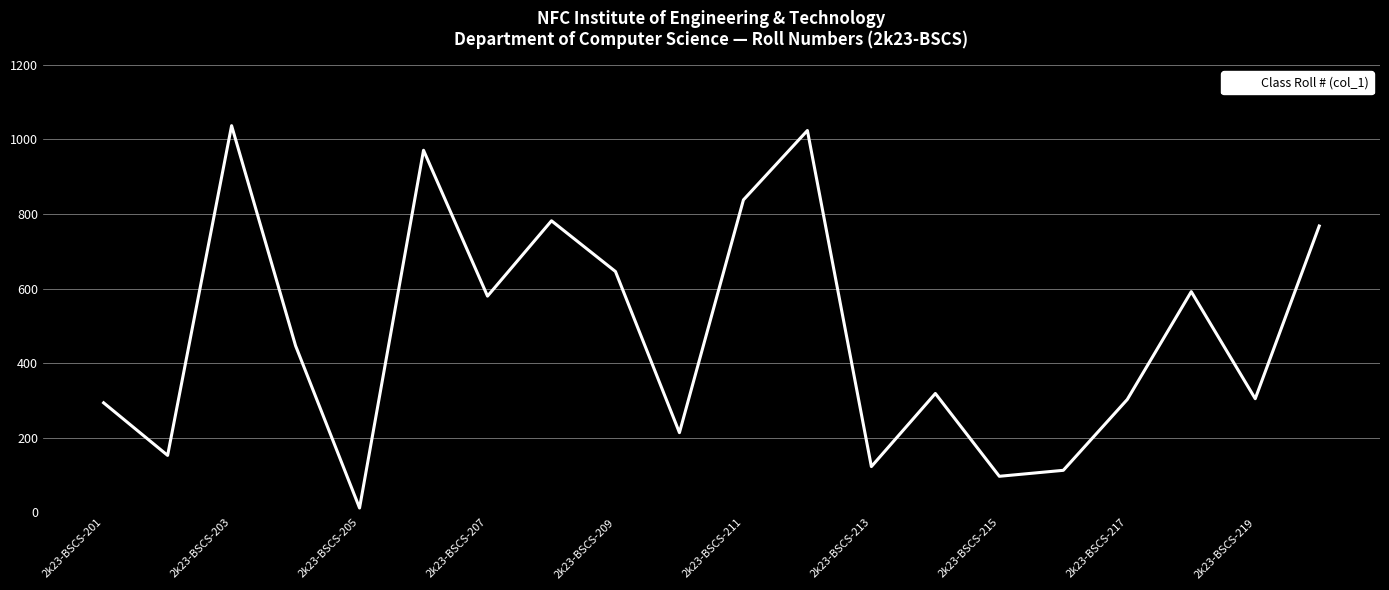

What is the greatest value displayed?

1037